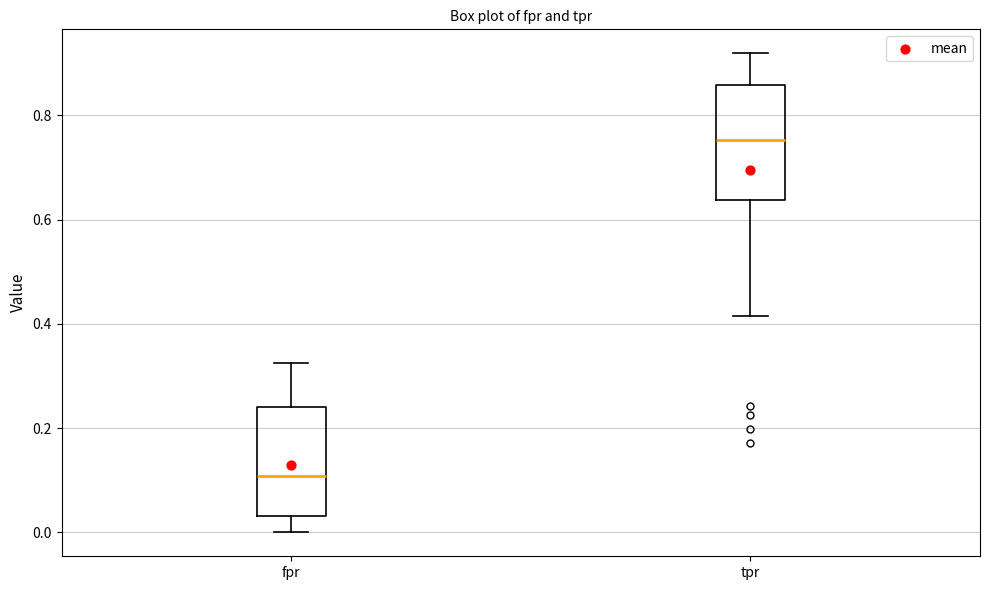

Which box's median line is the highest?

tpr